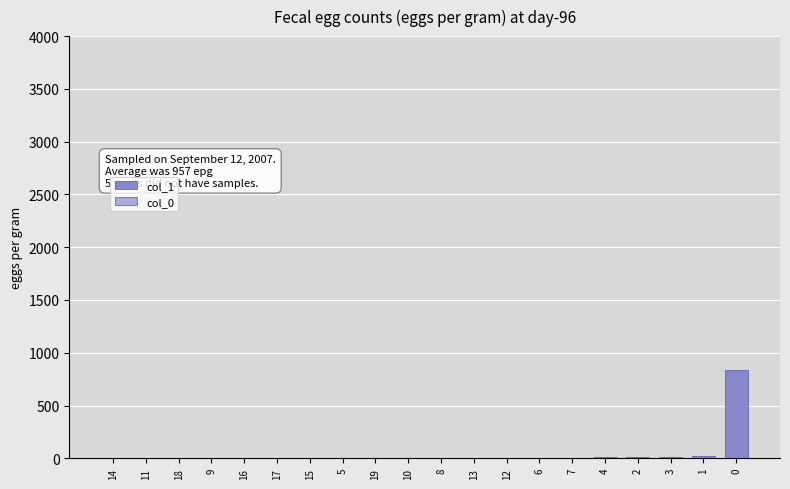

The col_0 series shows -4 at 19. True or false?

False